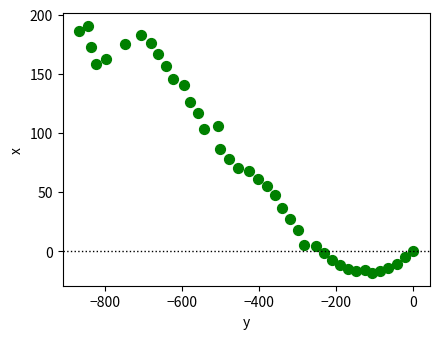

What is the range of X values (max minus min)?

866.0